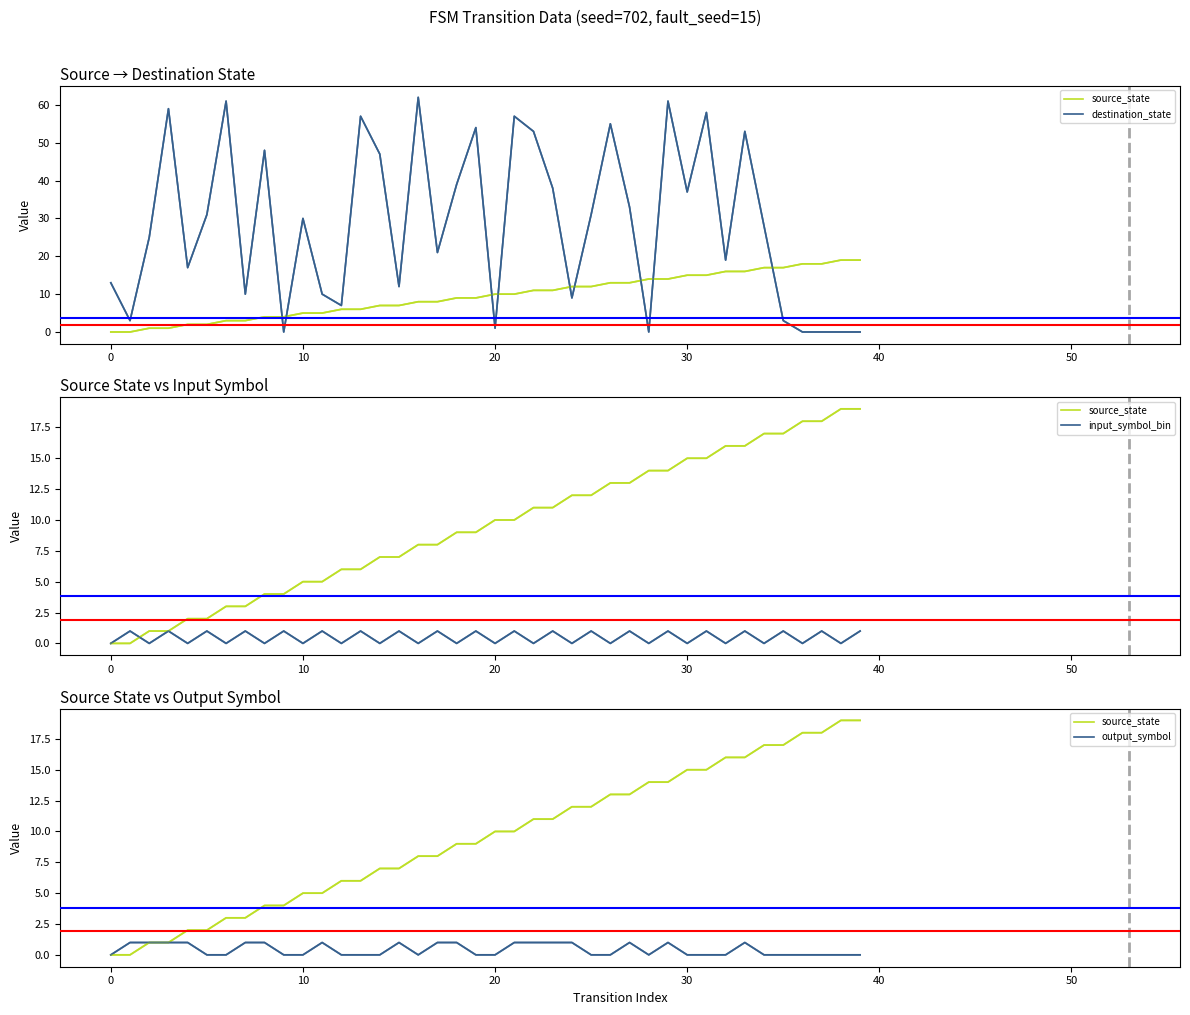

True or false: input_symbol_bin has more than 1 interior local peaks.

True